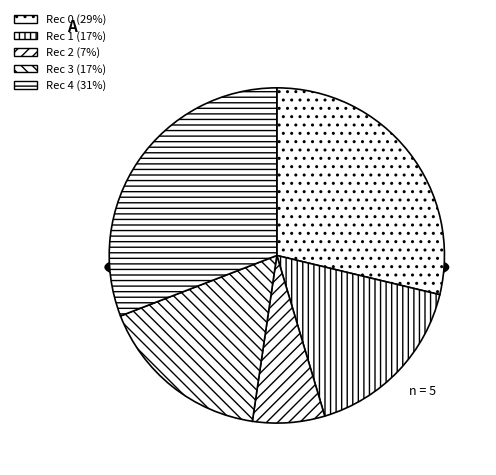

How many slices are in this pie chart?

5